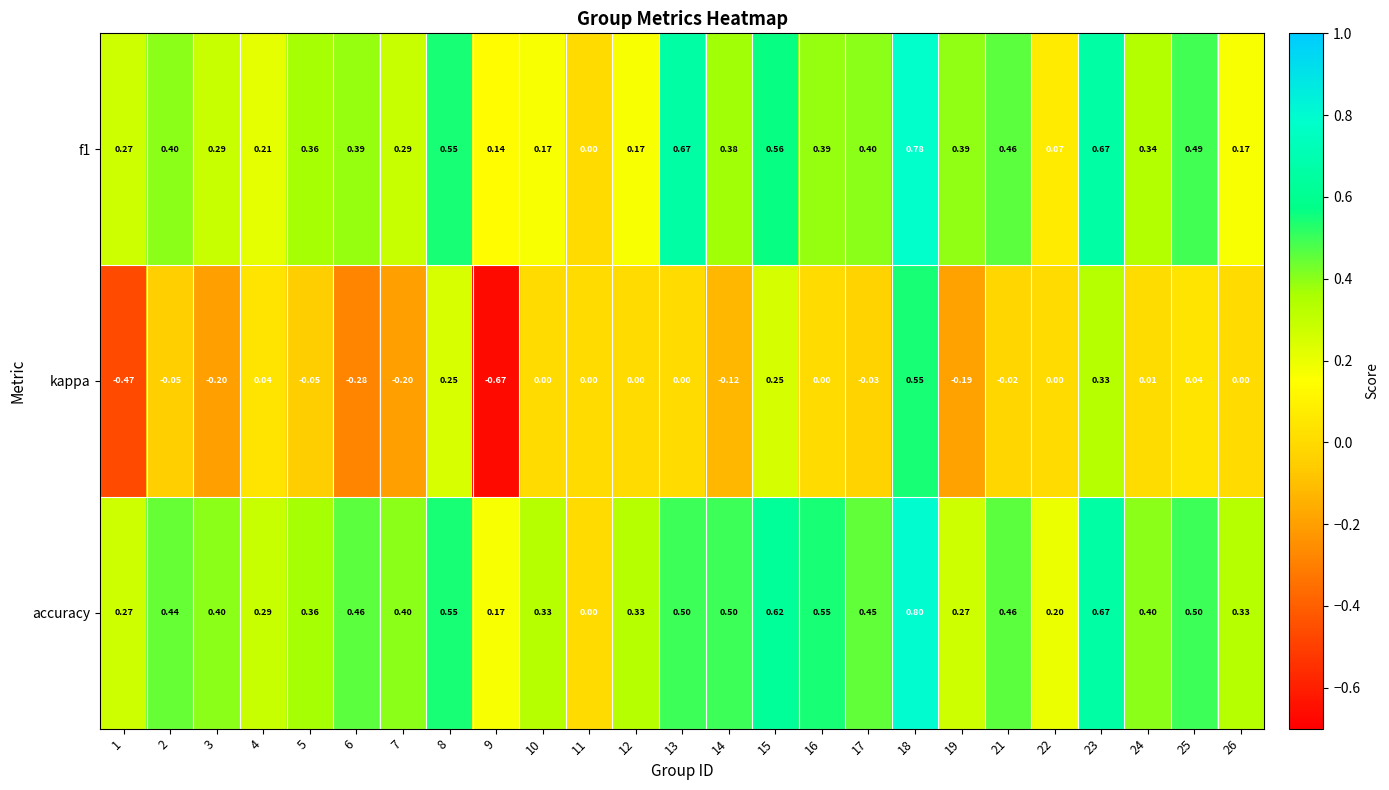

Which series has the largest range (max minus min)?

kappa